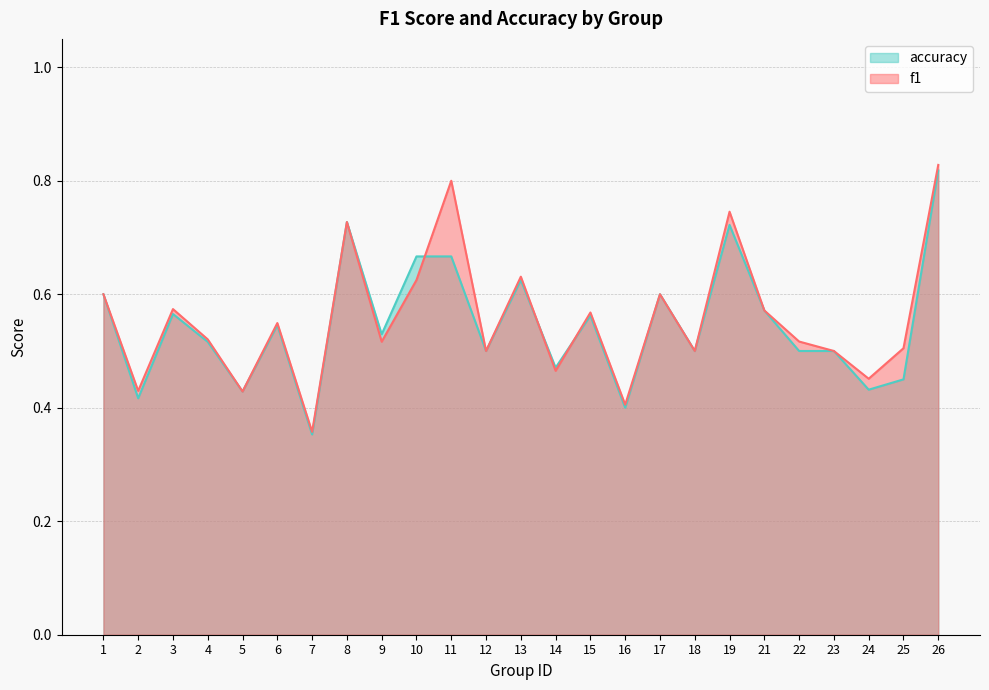

How many lines are shown in the chart?

2